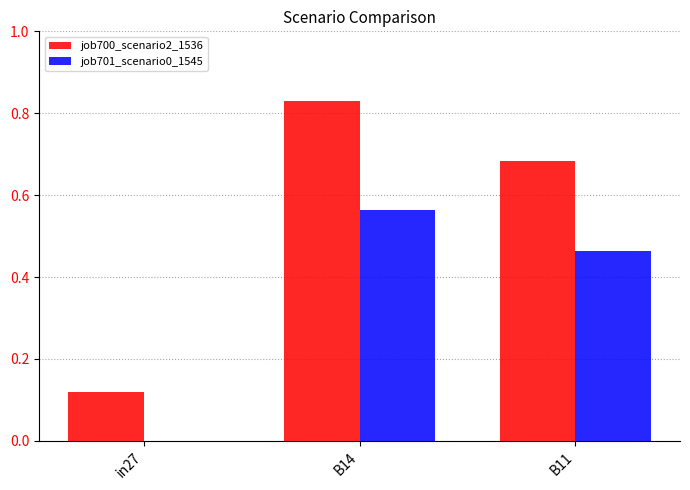

Is it true that job701_scenario0_1545 equals 0.4 at B14?

False